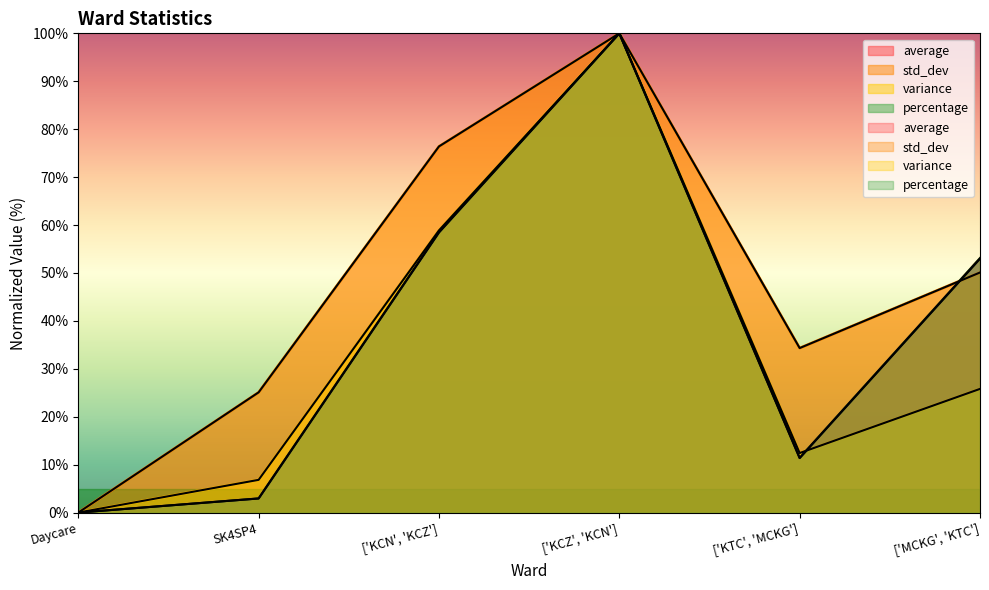

Is it true that average equals 100.0 at ['KCZ', 'KCN']?

True